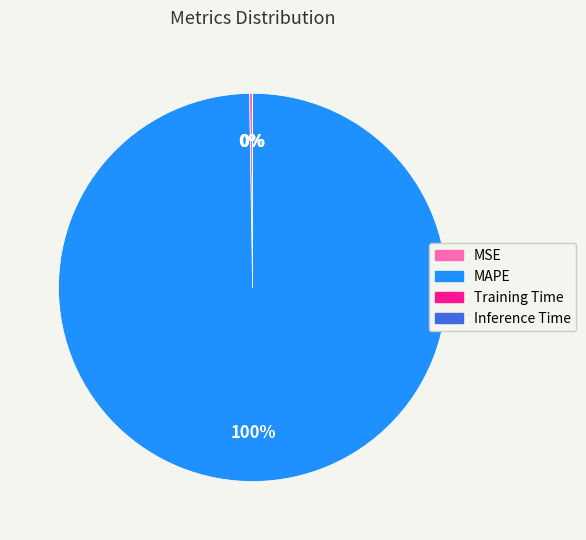

To the nearest percent, what is the difference between the largest and smallest slice percentages?

100%